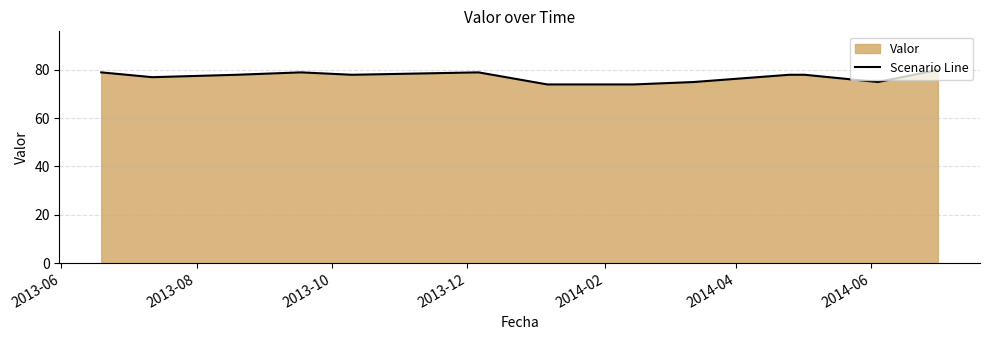

What is the difference between the maximum and minimum values?

6